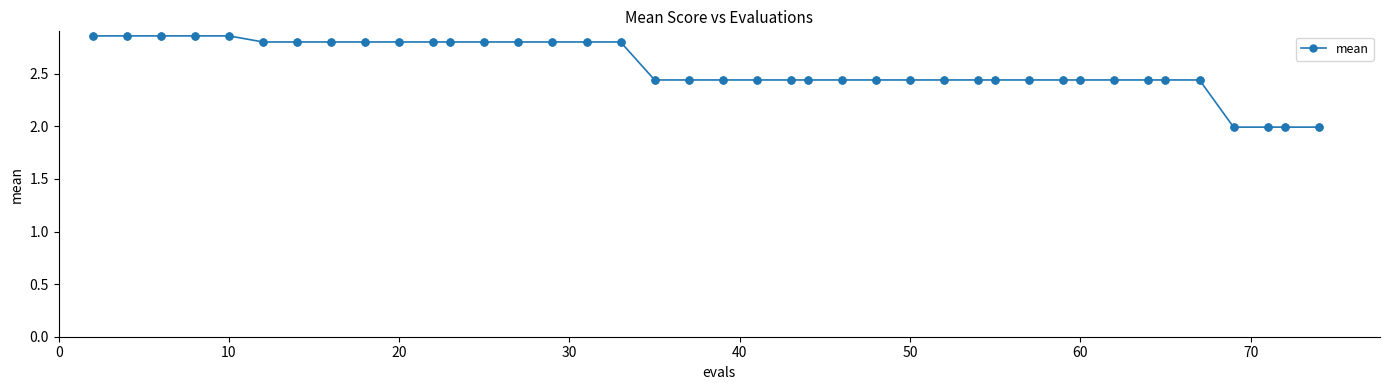

What is the difference between the second highest and second lowest values?

0.9